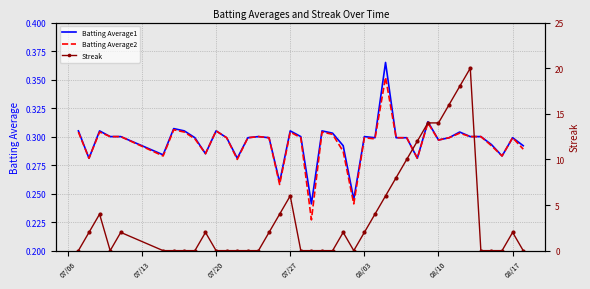

How many lines are shown in the chart?

3